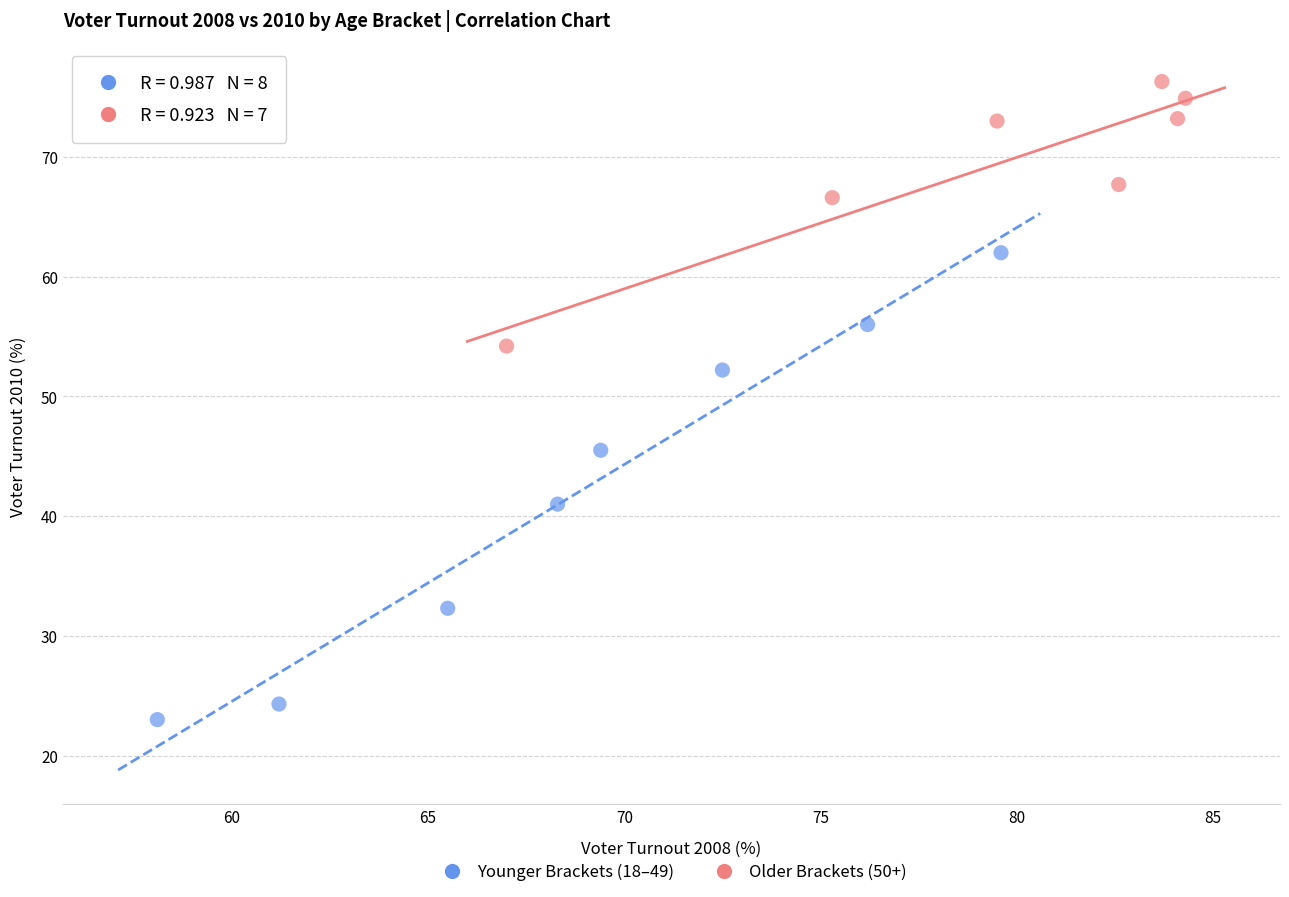

Which series contains the highest Y value?

Older Brackets (50+)